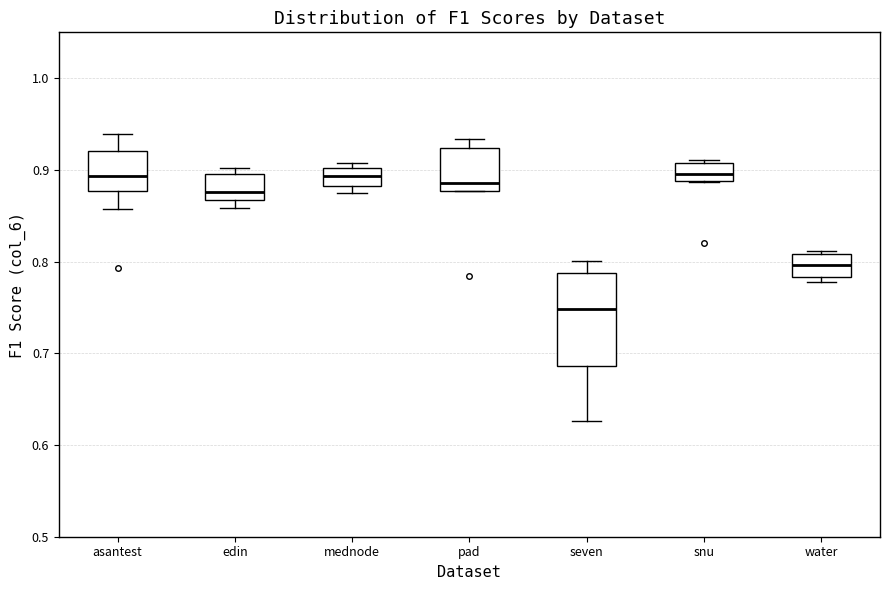

Reading left to right, read every box against the y-axis: the position of its median line, the range the box covers, and the ends of its whiskers. The values are not printed on the chart, so give them approximately, as read against the axis.

asantest: median 0.89, box 0.88 to 0.92, whiskers 0.86 to 0.94
edin: median 0.88, box 0.87 to 0.90, whiskers 0.86 to 0.90 (just above the box's upper edge)
mednode: median 0.89, box 0.88 to 0.90, whiskers 0.87 to 0.91
pad: median 0.89, box 0.88 to 0.92, whiskers 0.88 to 0.93
seven: median 0.75, box 0.69 to 0.79, whiskers 0.63 to 0.80
snu: median 0.90, box 0.89 to 0.91, whiskers 0.89 to 0.91 (just above the box's upper edge)
water: median 0.80, box 0.78 to 0.81, whiskers 0.78 (just below the box's lower edge) to 0.81 (just above the box's upper edge)